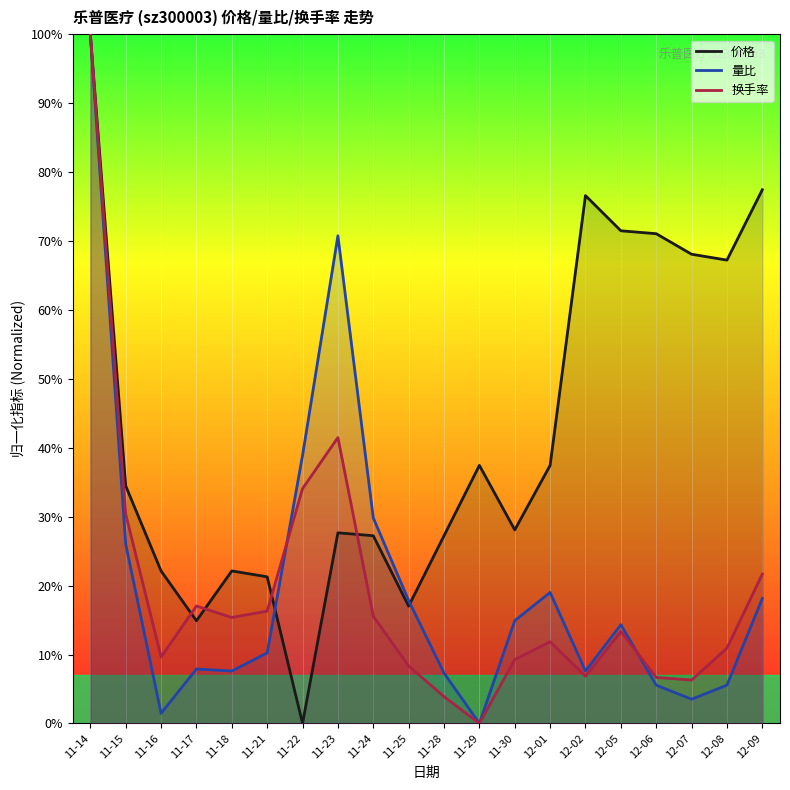

The 价格 series shows 0.2 at 11-18. True or false?

True